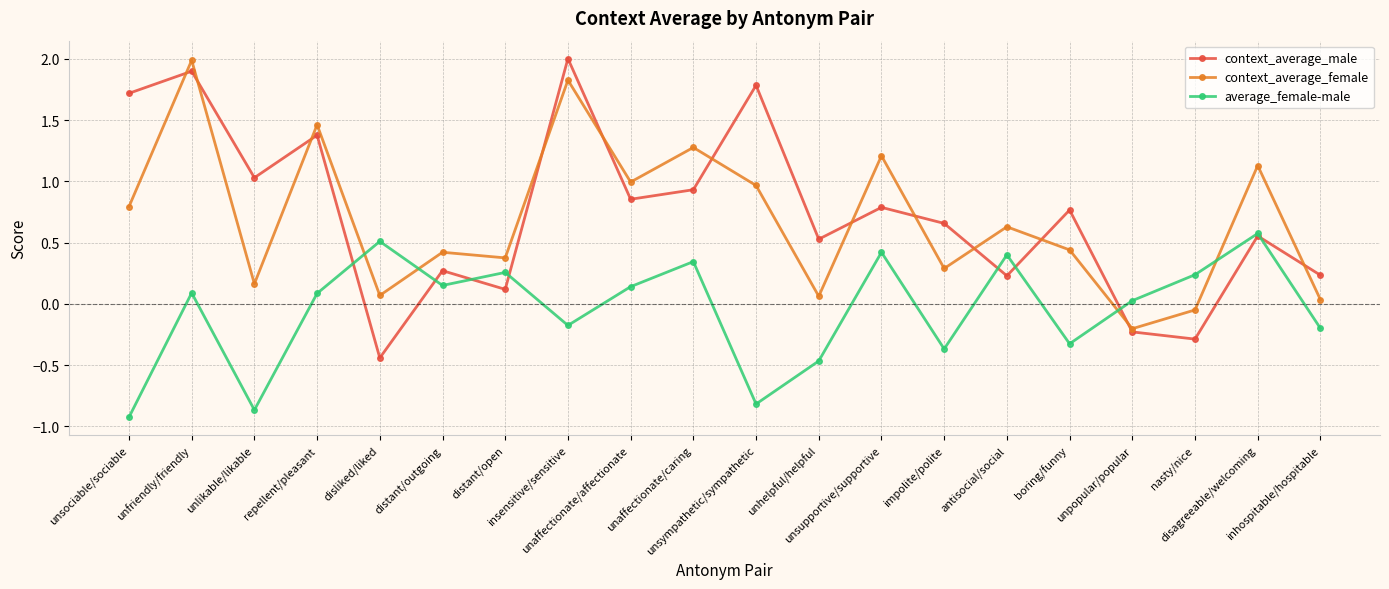

How many data points in context_average_male are less than 0?

3